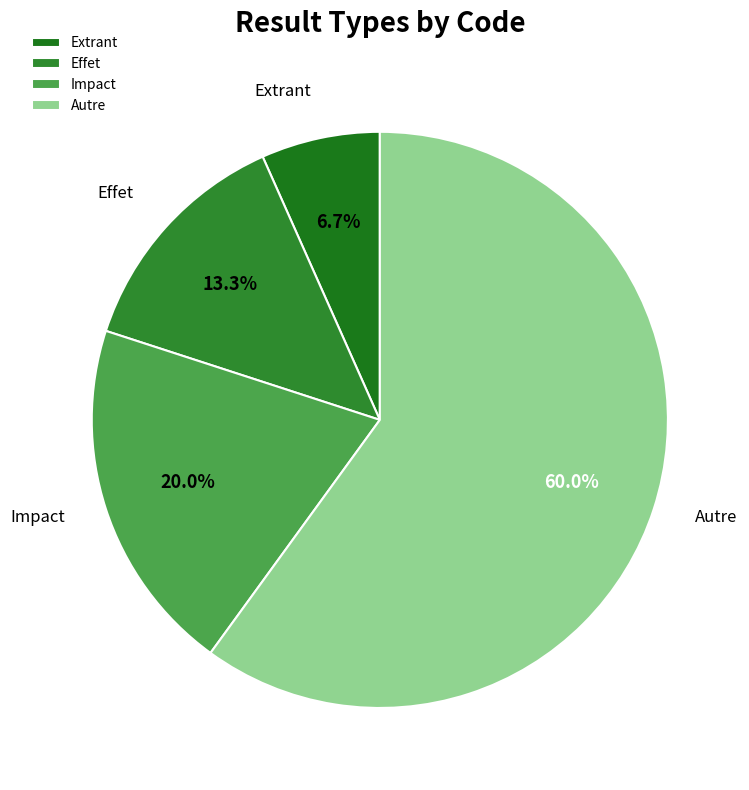

Between Extrant and Impact, which is larger?

Impact